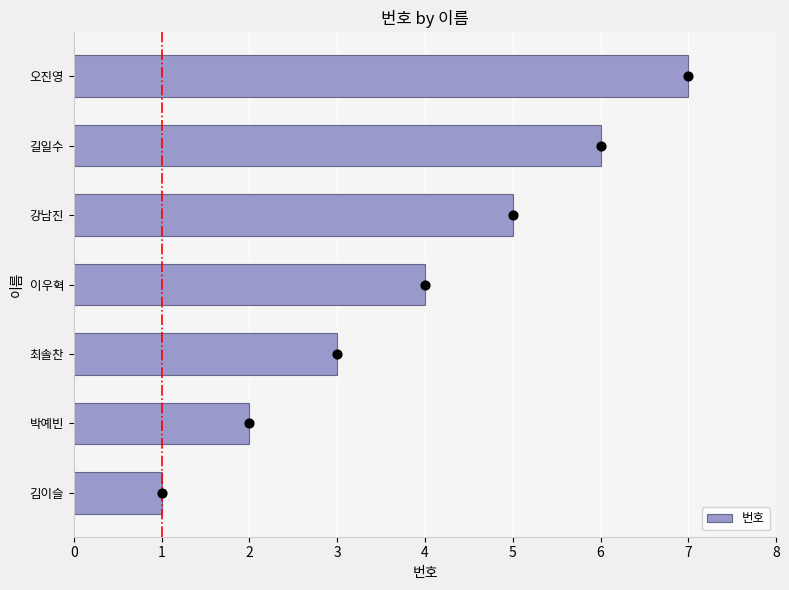

Is it true that 번호 equals 1 at 이우혁?

False